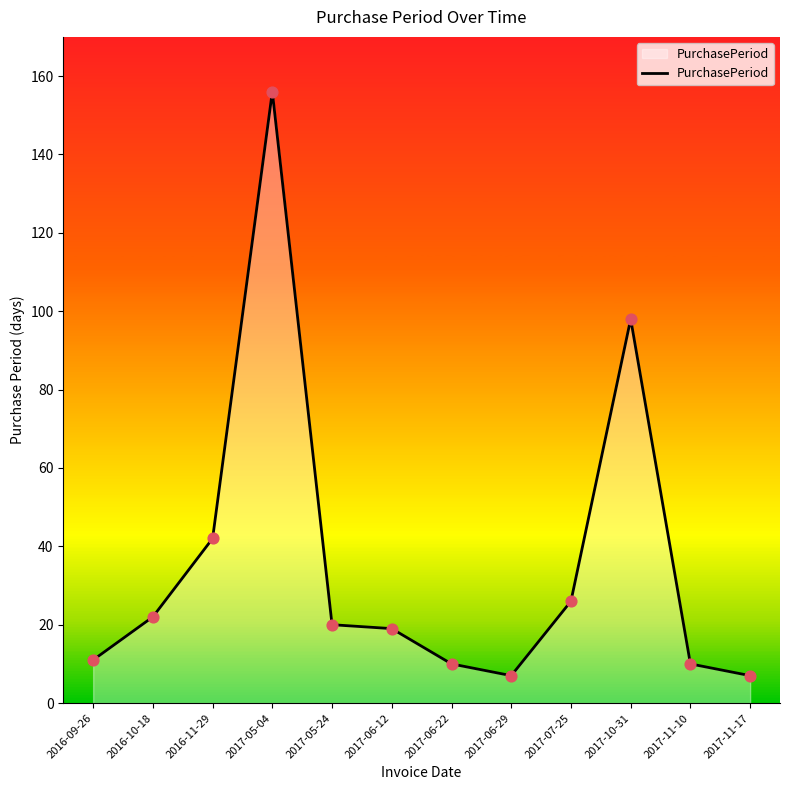

Which has a higher value, 2017-06-29 or 2017-10-31?

2017-10-31